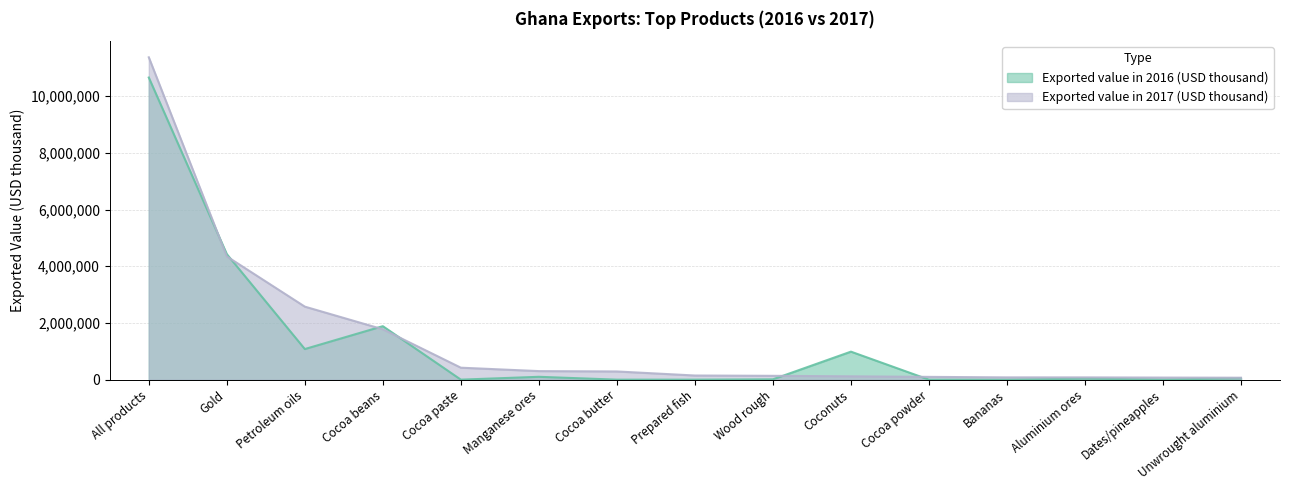

What is the total value across all series at Wood rough?

146387